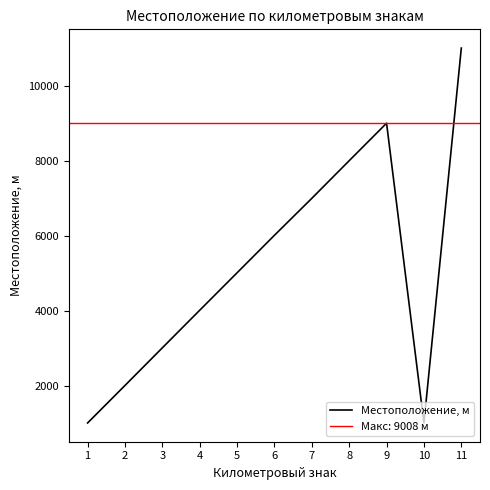

How many categories are shown in the chart?

11